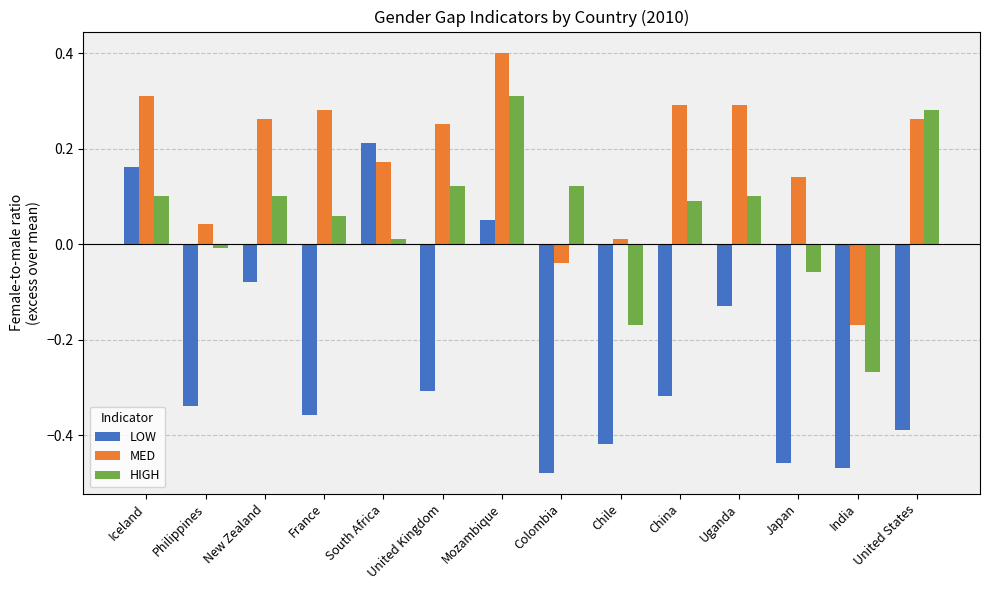

What is the sum of the MED values at Mozambique and Colombia?

0.4